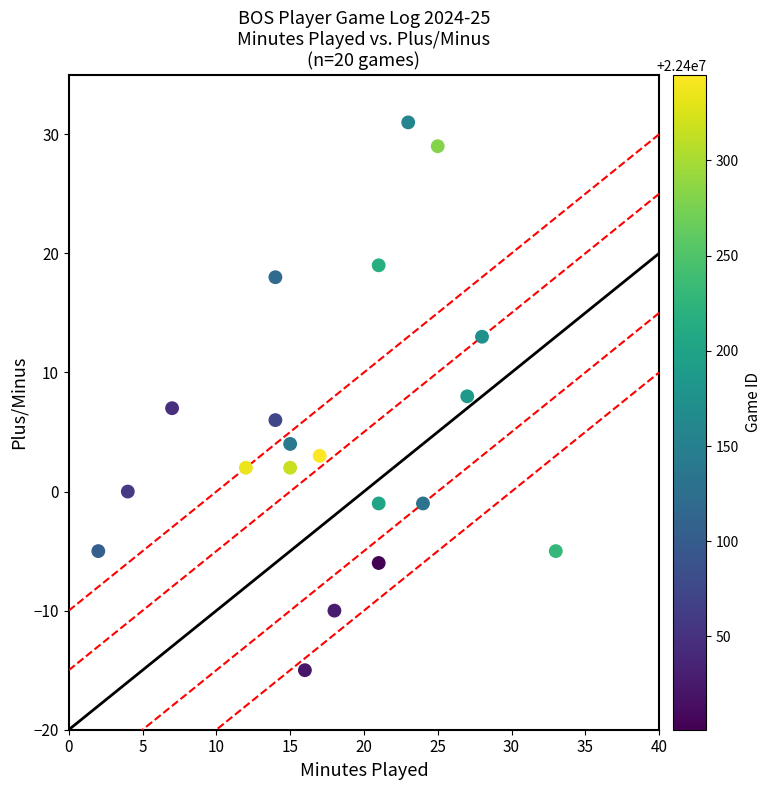

What is the range of X values (max minus min)?

31